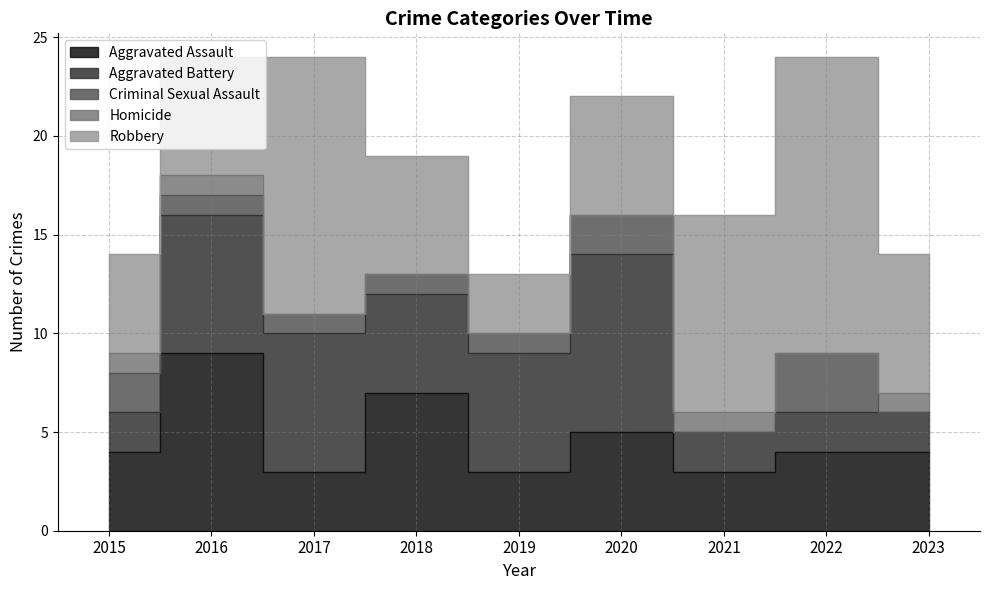

What is the value of the Aggravated Assault point at the 3rd from the left?

3